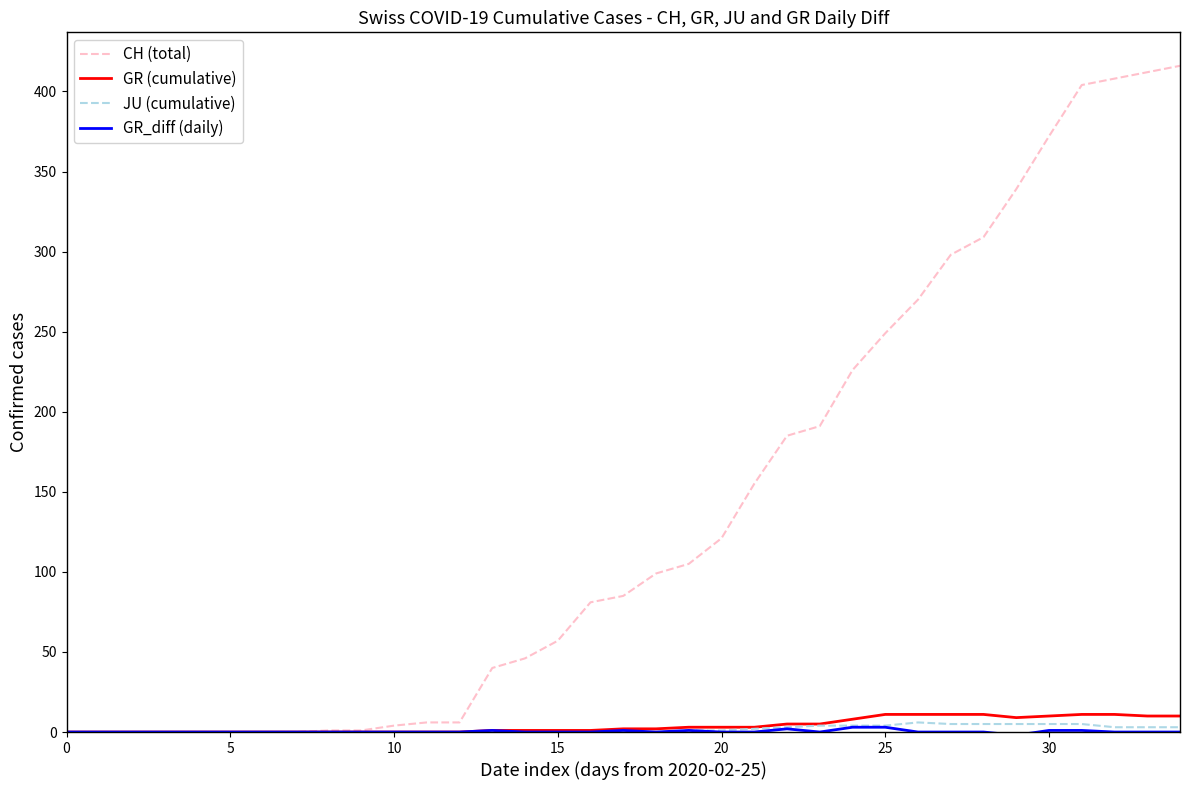

What is the maximum value for CH (total)?

416